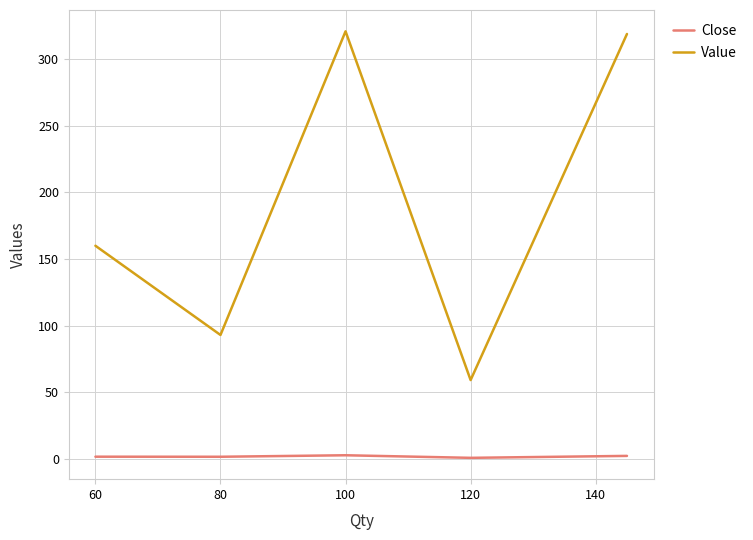

How many Close values are between 1 and 2?

2